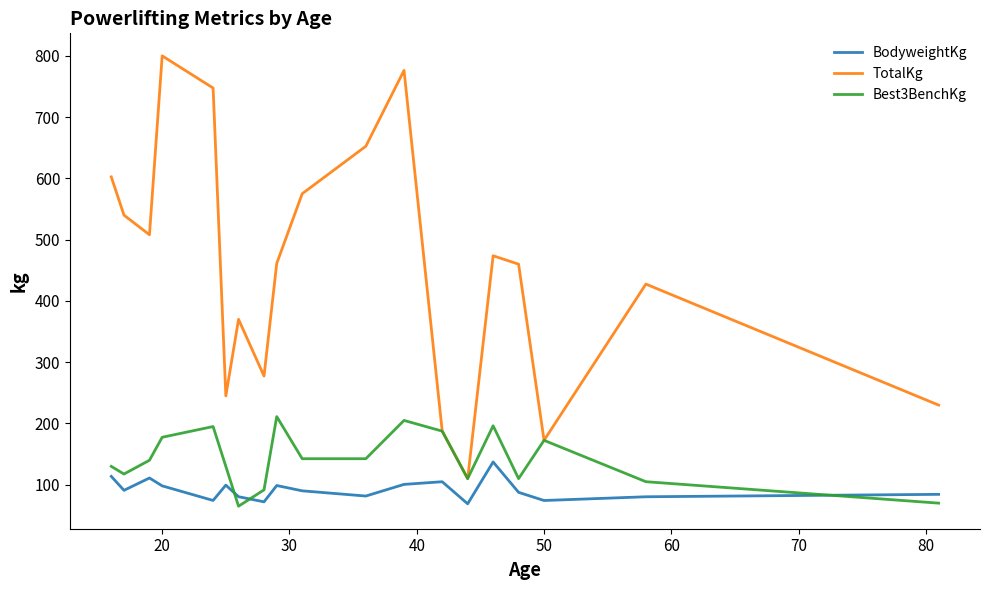

True or false: TotalKg and Best3BenchKg intersect in this chart.

False